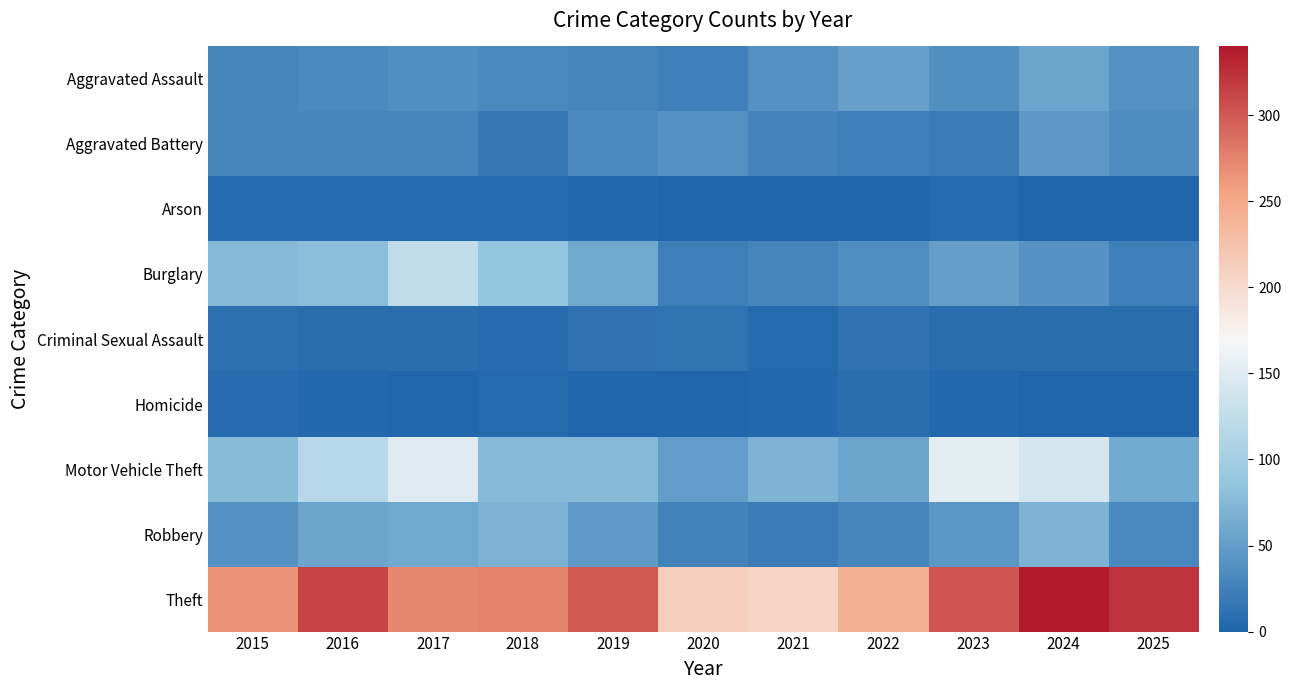

Reading left to right, extract all data points from this chart.

Aggravated Assault: 2015=29	2016=32	2017=38	2018=33	2019=29	2020=25	2021=39	2022=53	2023=38	2024=56	2025=39
Aggravated Battery: 2015=30	2016=30	2017=30	2018=17	2019=33	2020=39	2021=27	2022=23	2023=20	2024=46	2025=35
Arson: 2015=4	2016=5	2017=5	2018=4	2019=3	2020=0	2021=1	2022=1	2023=5	2024=1	2025=1
Burglary: 2015=75	2016=79	2017=126	2018=87	2019=60	2020=23	2021=28	2022=36	2023=51	2024=40	2025=25
Criminal Sexual Assault: 2015=10	2016=7	2017=9	2018=6	2019=11	2020=13	2021=5	2022=11	2023=7	2024=9	2025=9
Homicide: 2015=6	2016=3	2017=2	2018=5	2019=1	2020=0	2021=3	2022=8	2023=3	2024=1	2025=1
Motor Vehicle Theft: 2015=78	2016=116	2017=150	2018=75	2019=75	2020=50	2021=70	2022=56	2023=153	2024=140	2025=62
Robbery: 2015=40	2016=57	2017=60	2018=69	2019=47	2020=26	2021=21	2022=30	2023=44	2024=70	2025=31
Theft: 2015=265	2016=313	2017=273	2018=276	2019=299	2020=212	2021=205	2022=243	2023=302	2024=338	2025=323